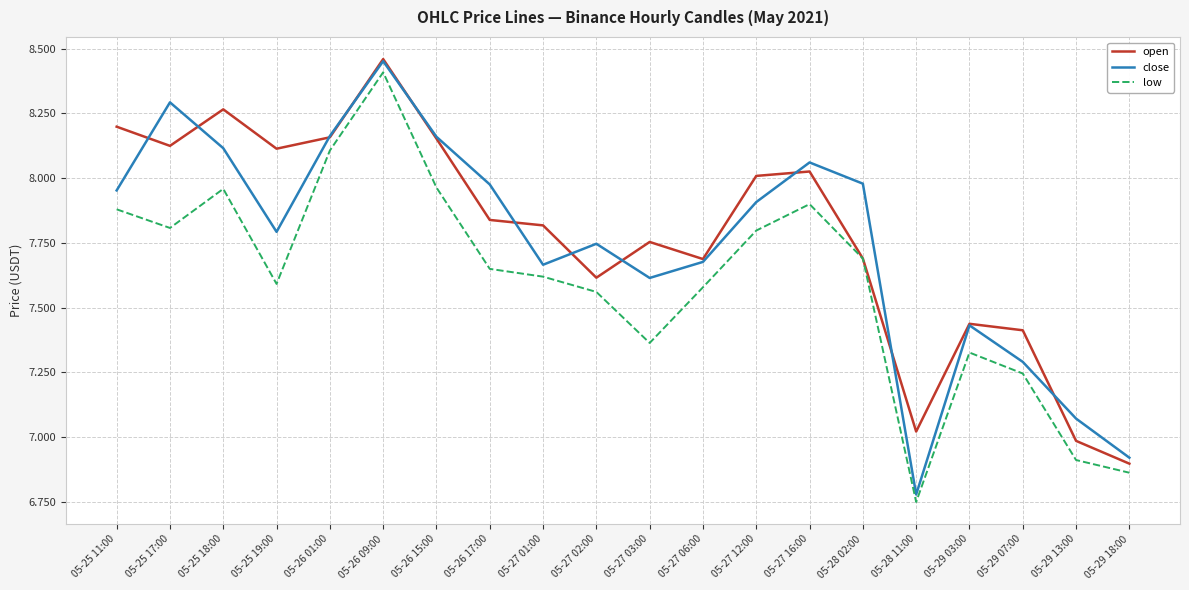

Which category has the lowest value in the open series?

05-29 18:00